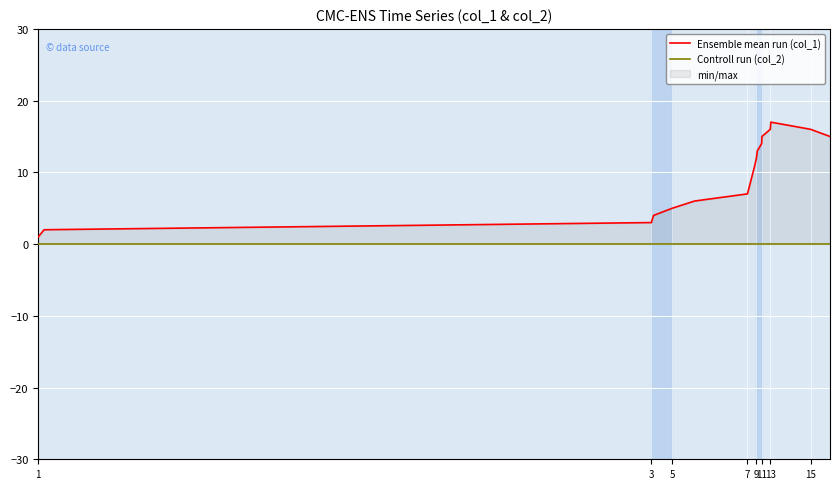

What is the label of the 13th point from the left?

13